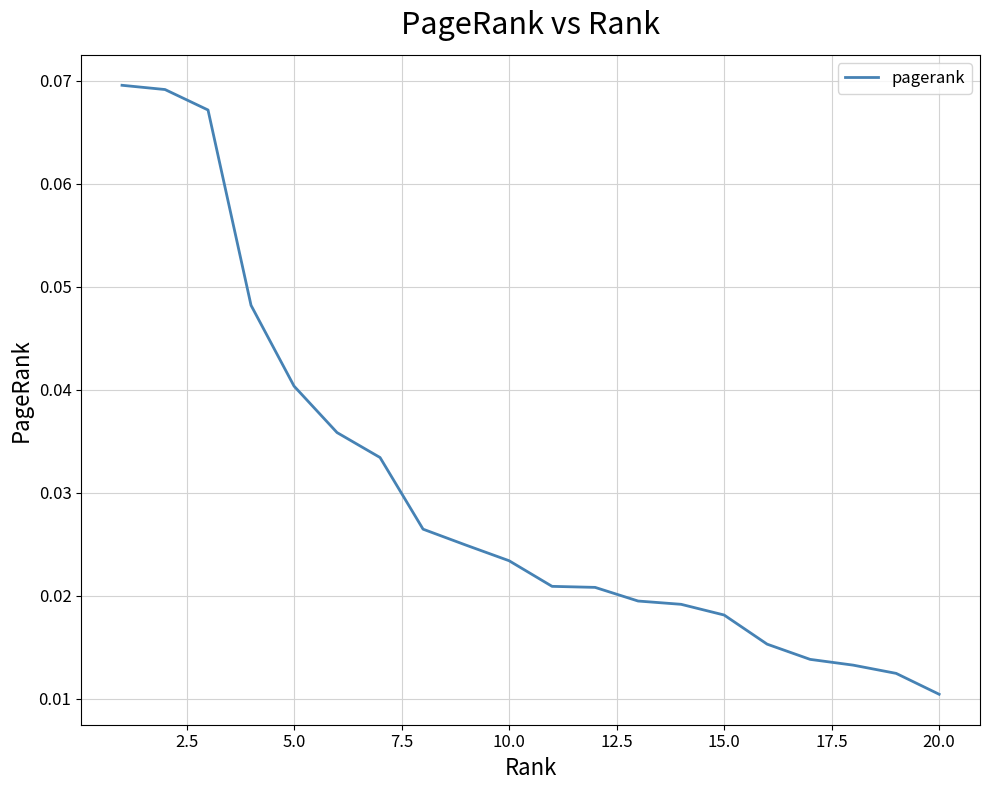

True or false: the data has more than 1 interior local peaks.

False